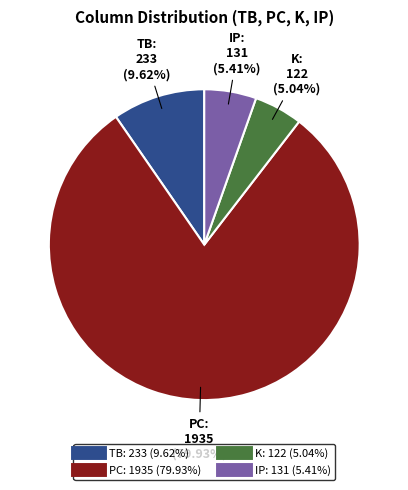

To the nearest percent, what is the difference between the largest and smallest slice percentages?

75%